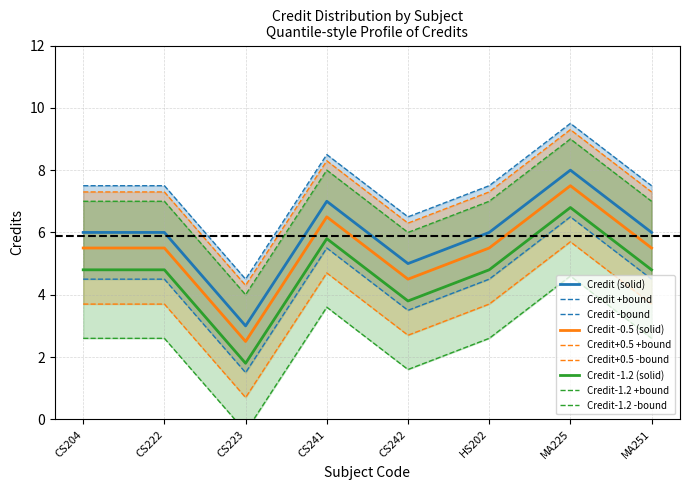

How many values are between 6 and 7?

5